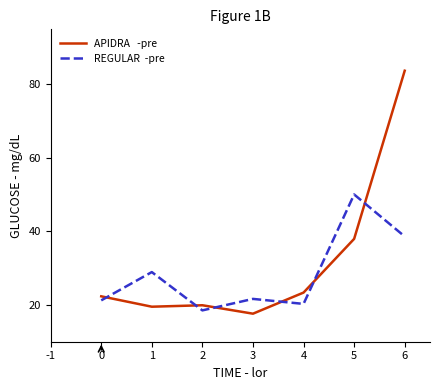

What is the minimum value shown in the chart?

17.6